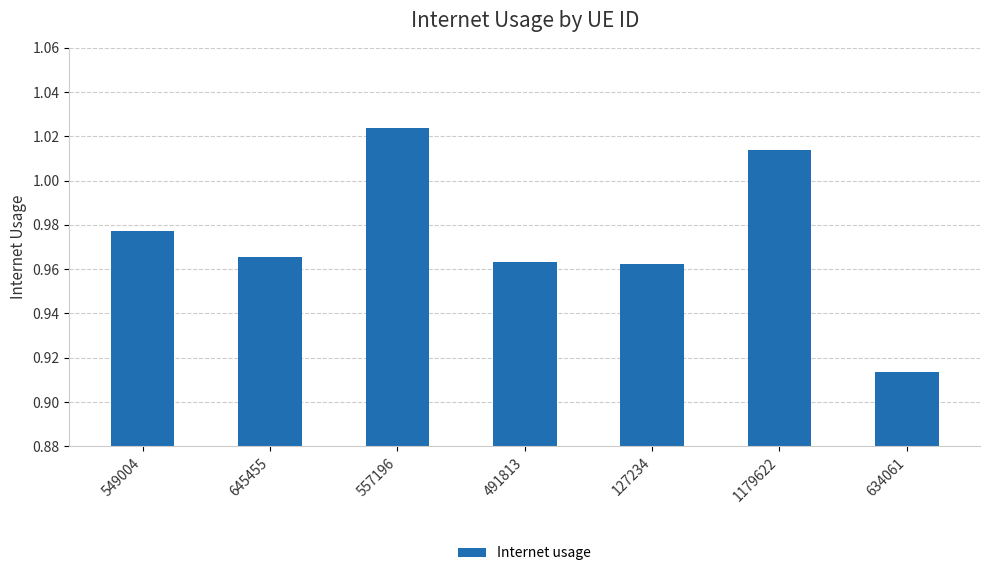

The chart shows a value of 1.5 at 634061. True or false?

False